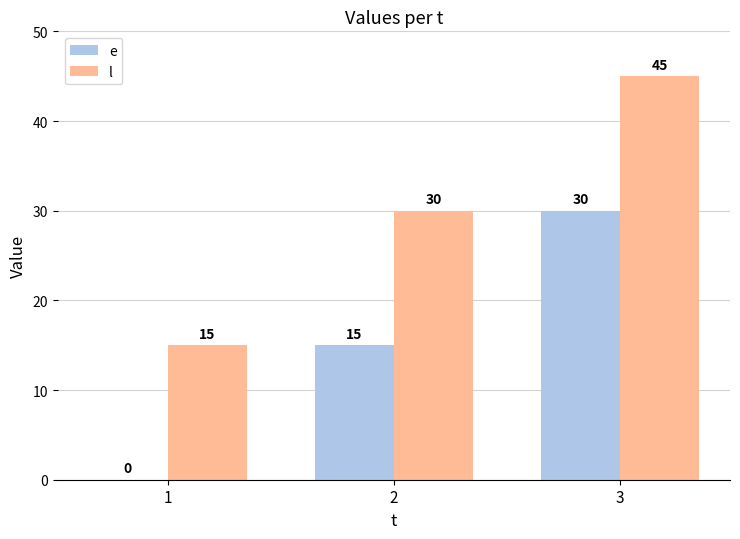

How many l values are between 15 and 45?

3